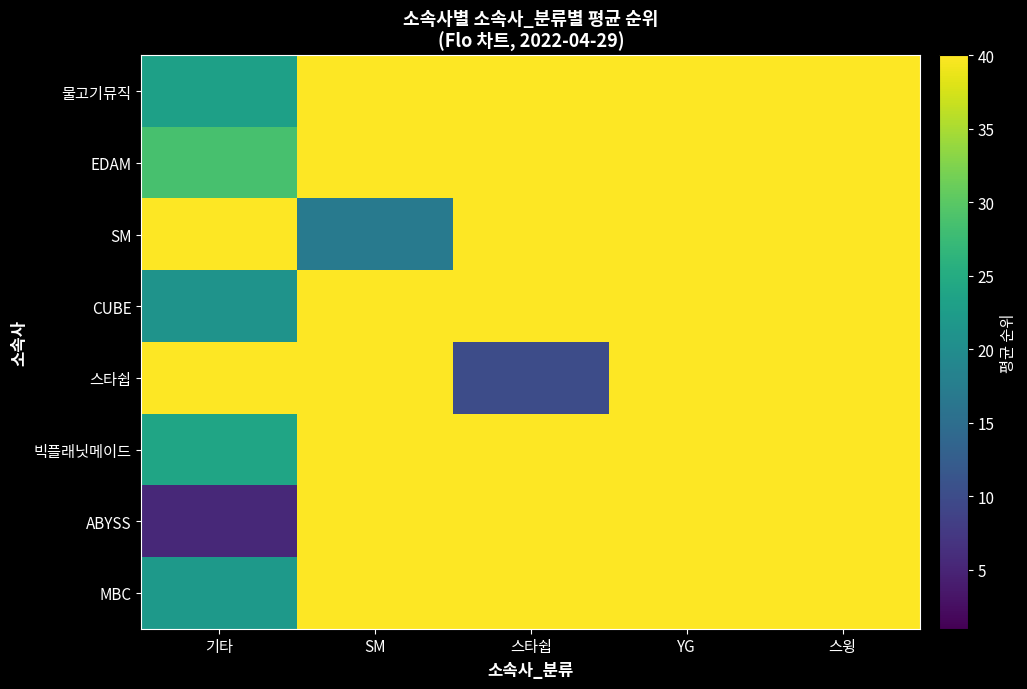

Reading right to left, list all the values displayed in this chart.

물고기뮤직: 스윙=40.0	YG=40.0	스타쉽=40.0	SM=40.0	기타=23.1
EDAM: 스윙=40.0	YG=40.0	스타쉽=40.0	SM=40.0	기타=28.7
SM: 스윙=40.0	YG=40.0	스타쉽=40.0	SM=17.0	기타=40.0
CUBE: 스윙=40.0	YG=40.0	스타쉽=40.0	SM=40.0	기타=21.0
스타쉽: 스윙=40.0	YG=40.0	스타쉽=10.0	SM=40.0	기타=40.0
빅플래닛메이드: 스윙=40.0	YG=40.0	스타쉽=40.0	SM=40.0	기타=24.0
ABYSS: 스윙=40.0	YG=40.0	스타쉽=40.0	SM=40.0	기타=5.5
MBC: 스윙=40.0	YG=40.0	스타쉽=40.0	SM=40.0	기타=22.0